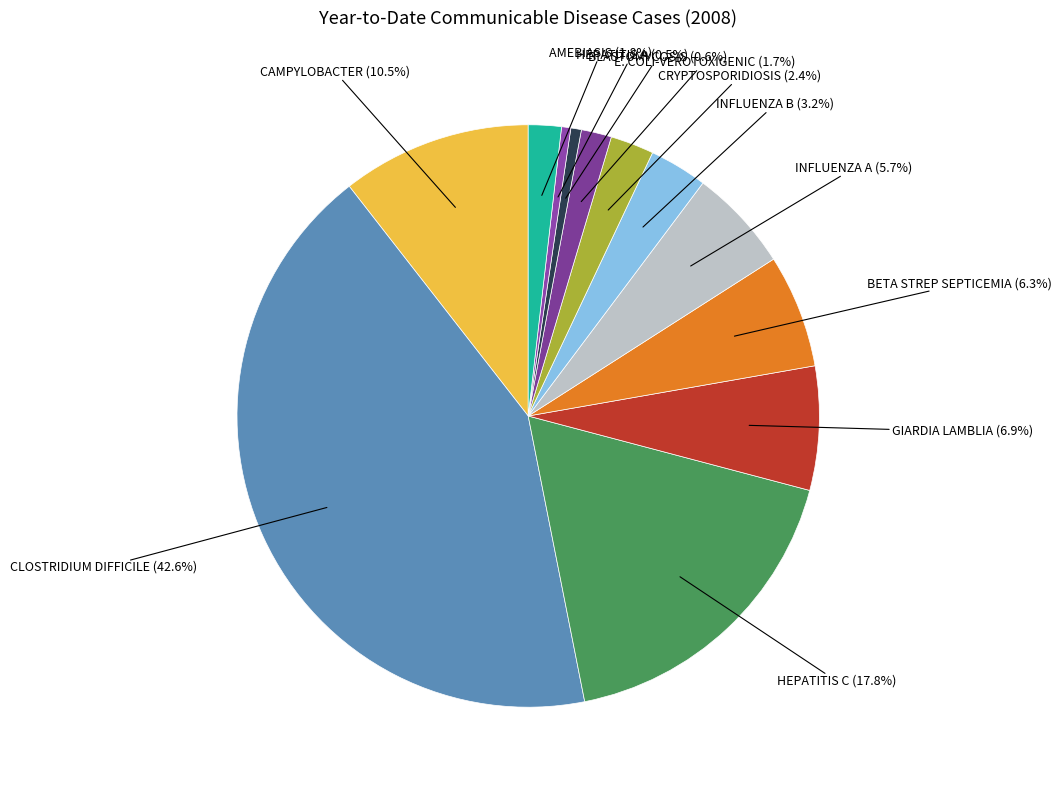

Count the number of slices in the pie.

12